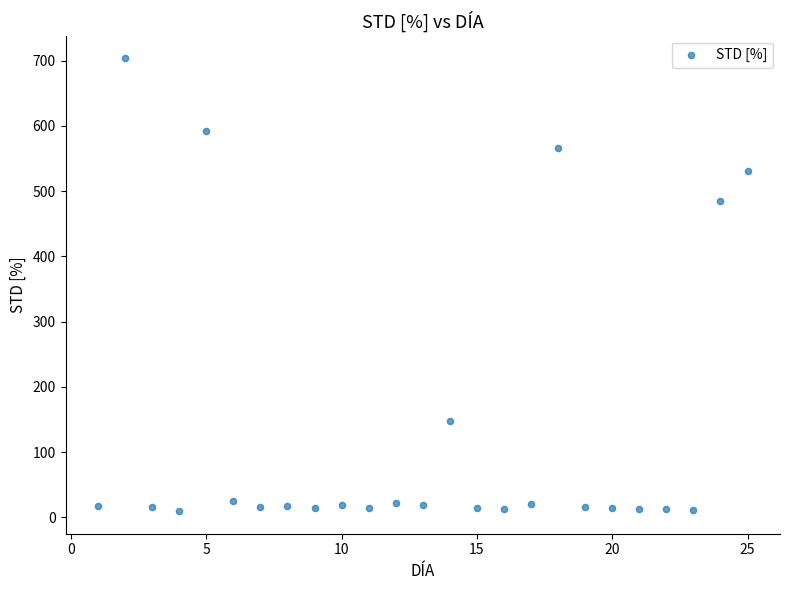

What is the range of Y values (max minus min)?

694.1